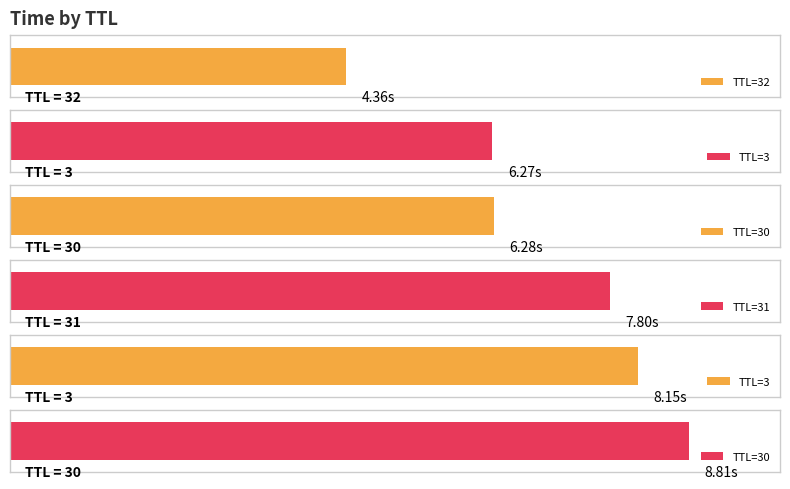

What is the label of the 1st bar from the left?

32